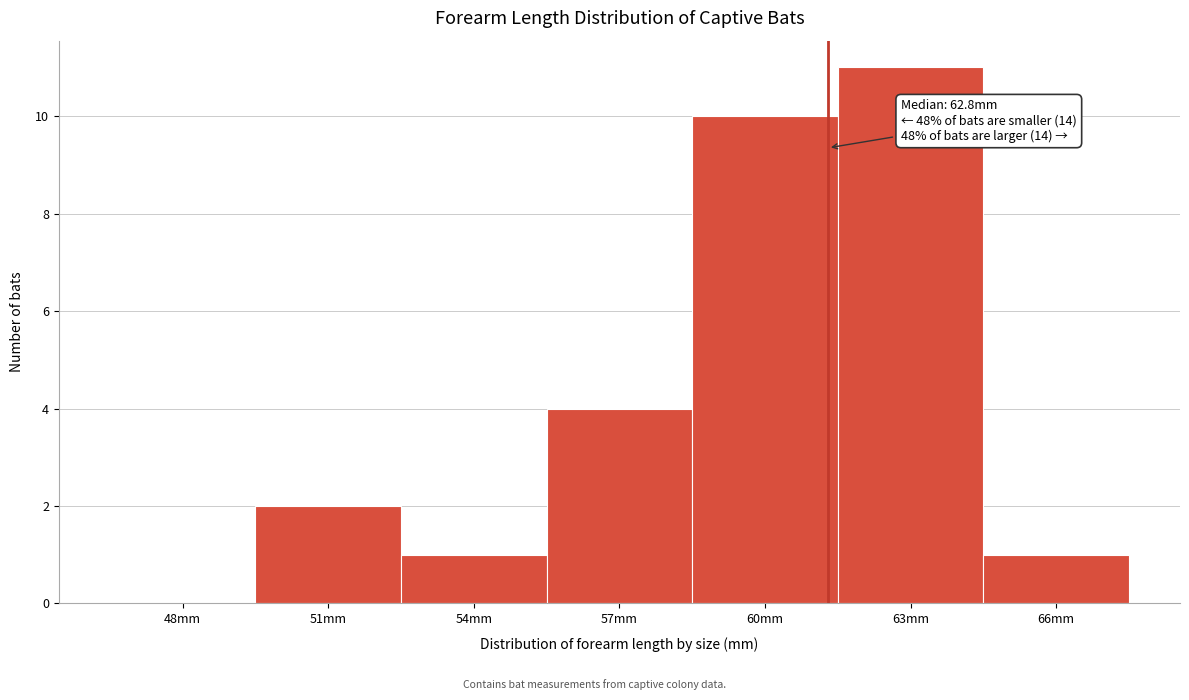

Reading left to right, what are all the values shown in this chart?

48mm=0	51mm=2	54mm=1	57mm=4	60mm=10	63mm=11	66mm=1